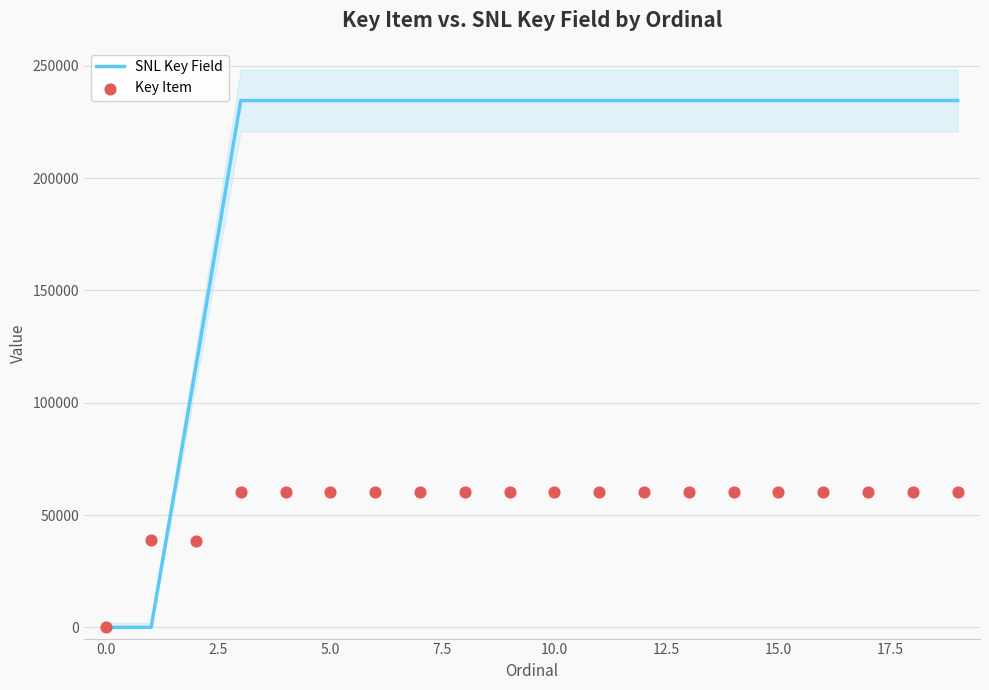

Is the value of Key Item at 17 greater than the value of SNL Key Field at 15?

No